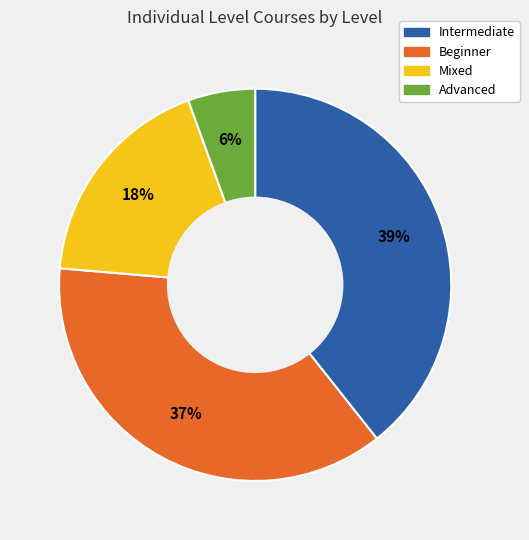

Is Mixed the majority of the pie?

No